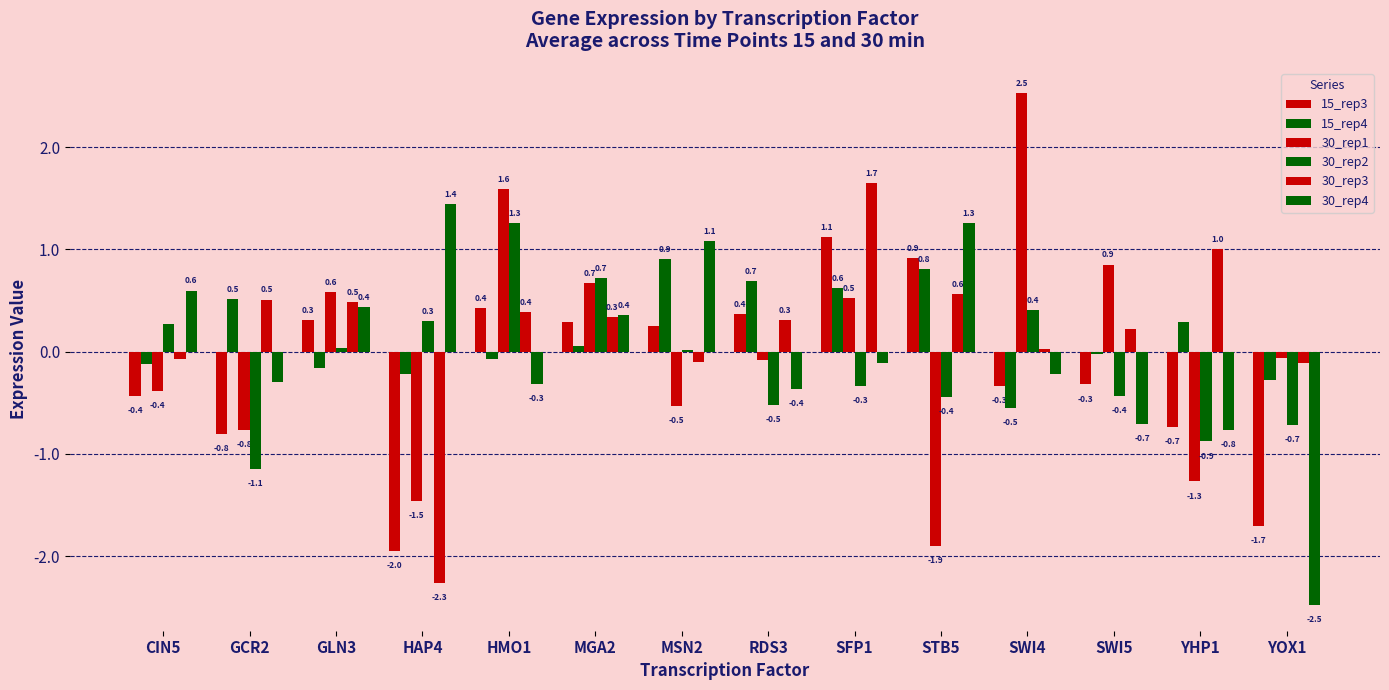

How many data points in 30_rep2 are above 0?

7